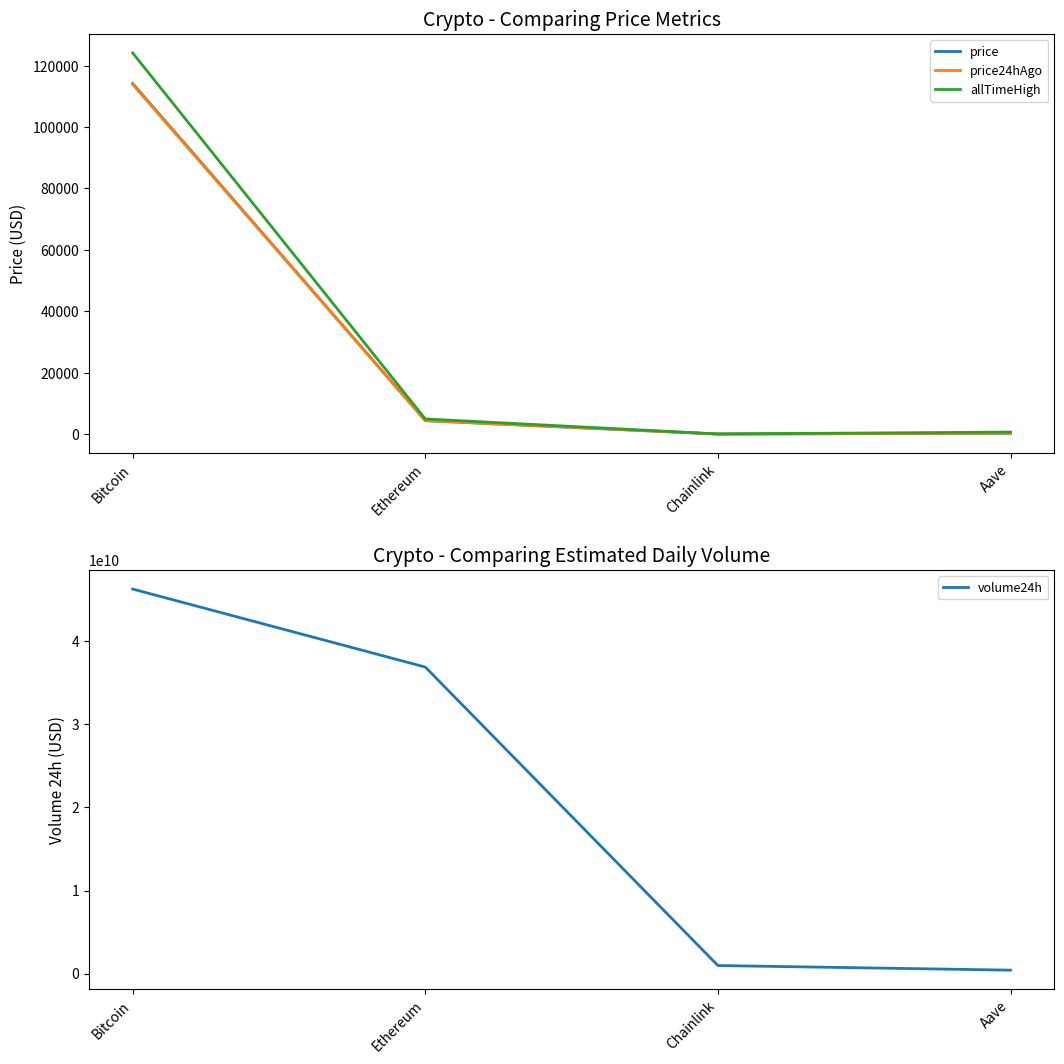

Which series has the largest range (max minus min)?

volume24h